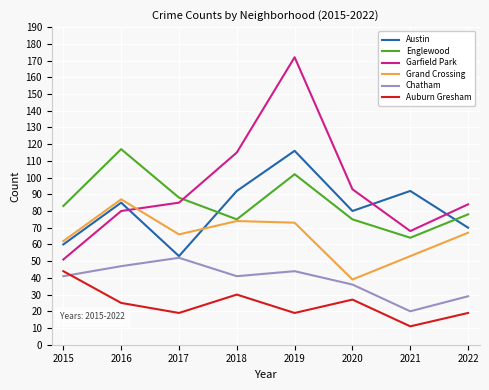

Which category has the highest value in the Auburn Gresham series?

2015